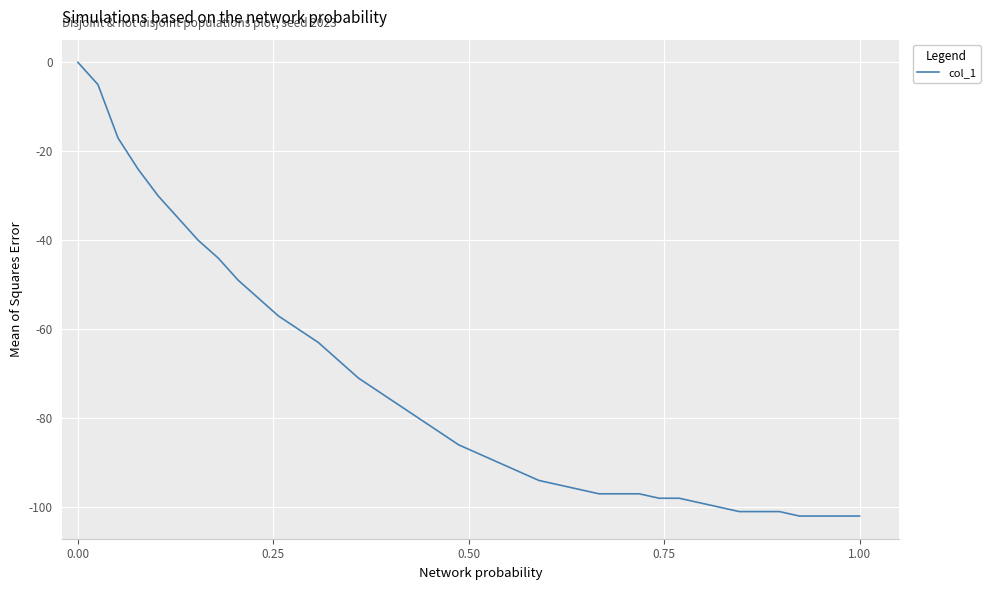

What is the difference between the maximum and minimum values?

102